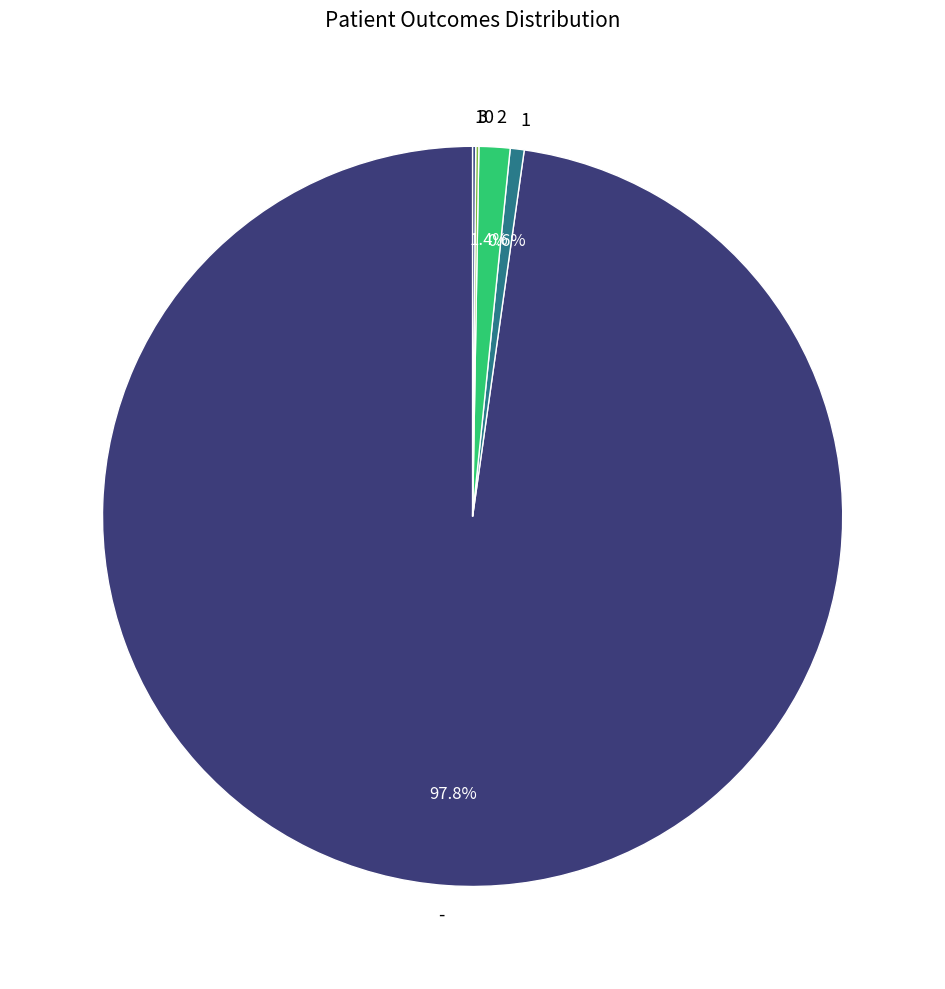

What portion of the pie excludes -?

2.2%